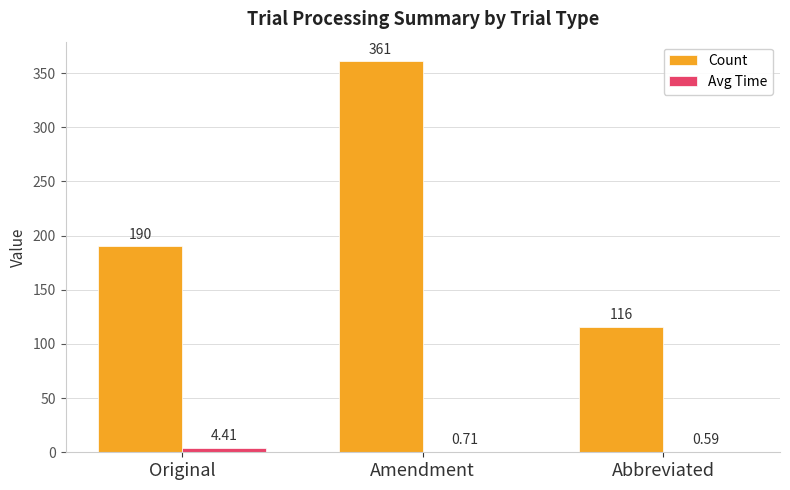

At which category is the sum across all series the highest?

Amendment